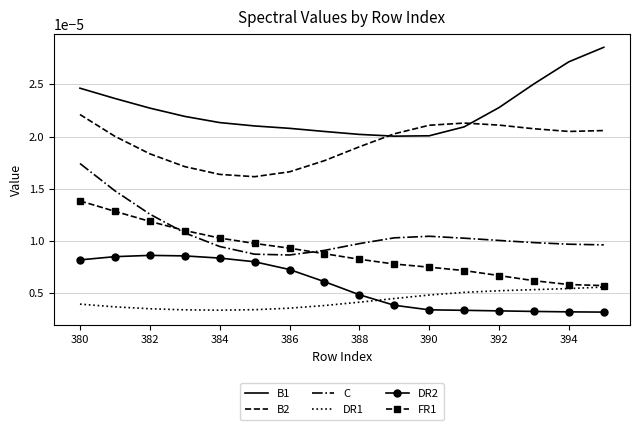

List the series in order of their peak value, highest first.

B1, B2, C, FR1, DR2, DR1